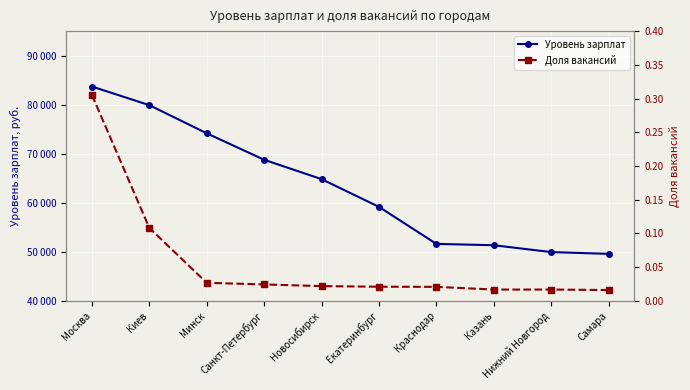

What is the difference between the highest and lowest values at Казань?

51310.0